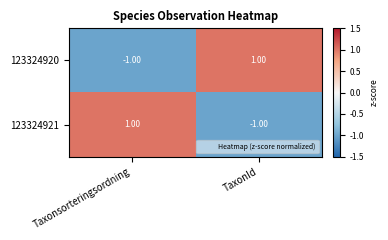

How many series are shown in this chart?

2